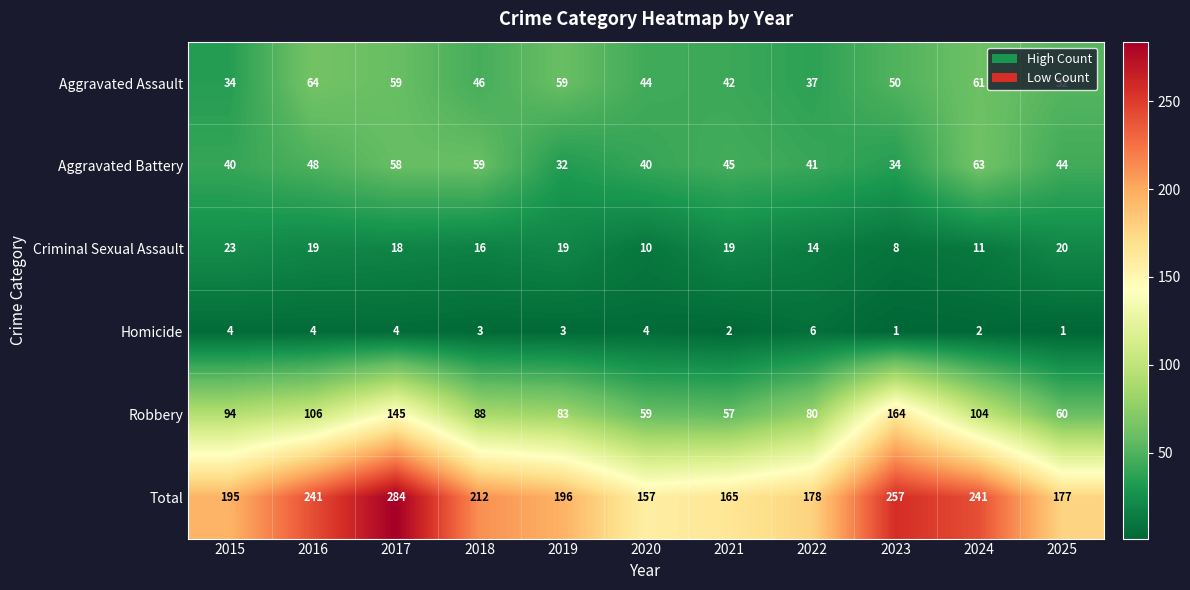

How many distinct data groups are displayed?

6